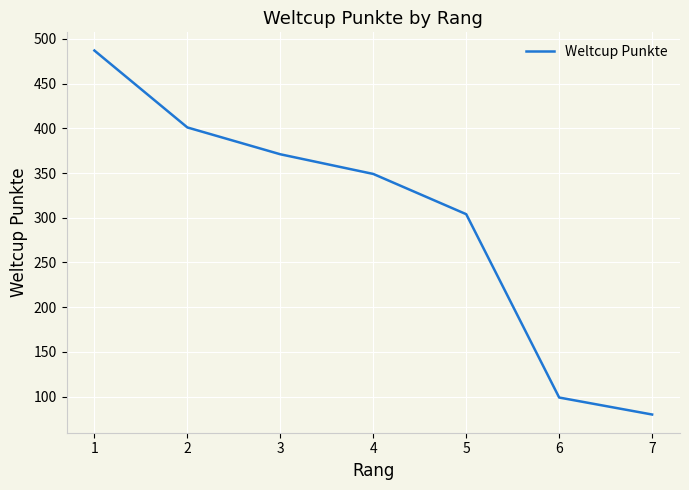

Count the number of categories in the chart.

7